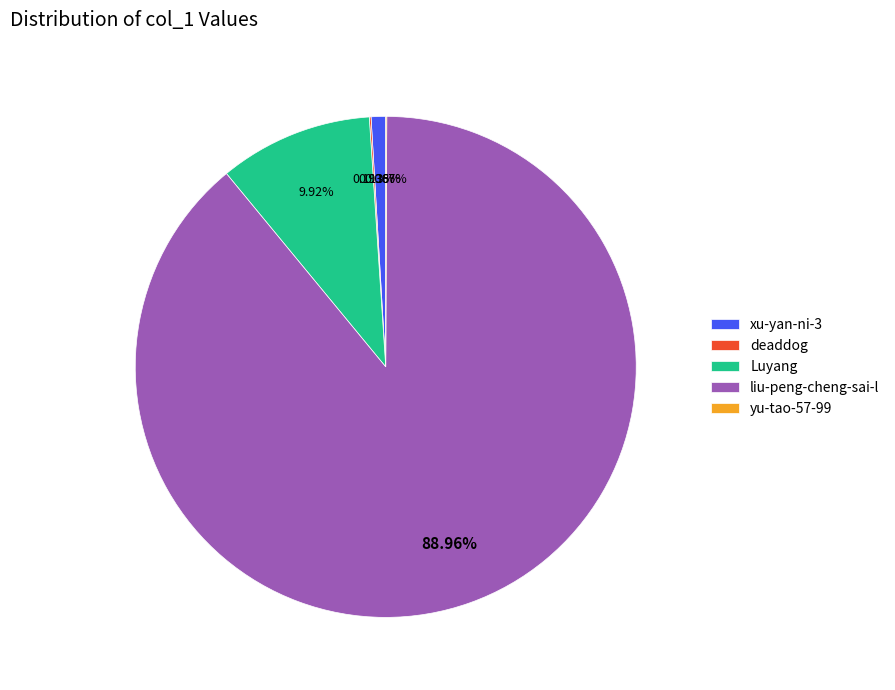

Is the sum of Luyang and xu-yan-ni-3 greater than half?

No